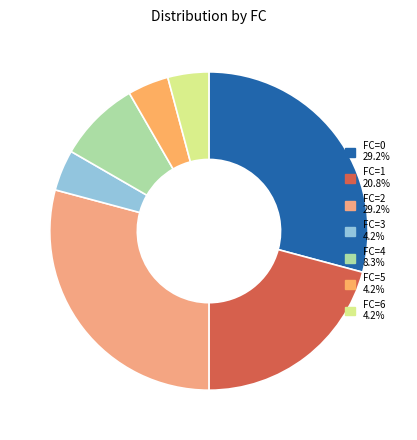

How many slices are in this pie chart?

7